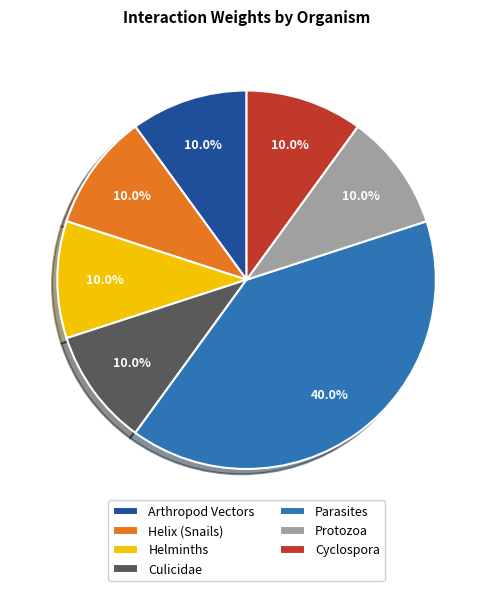

Which has a higher value, Protozoa or Parasites?

Parasites